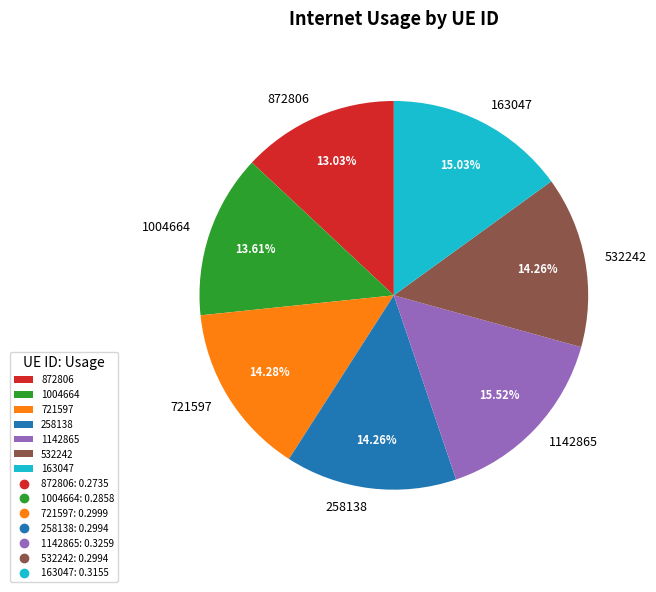

What percentage is NOT represented by 532242?

85.7%